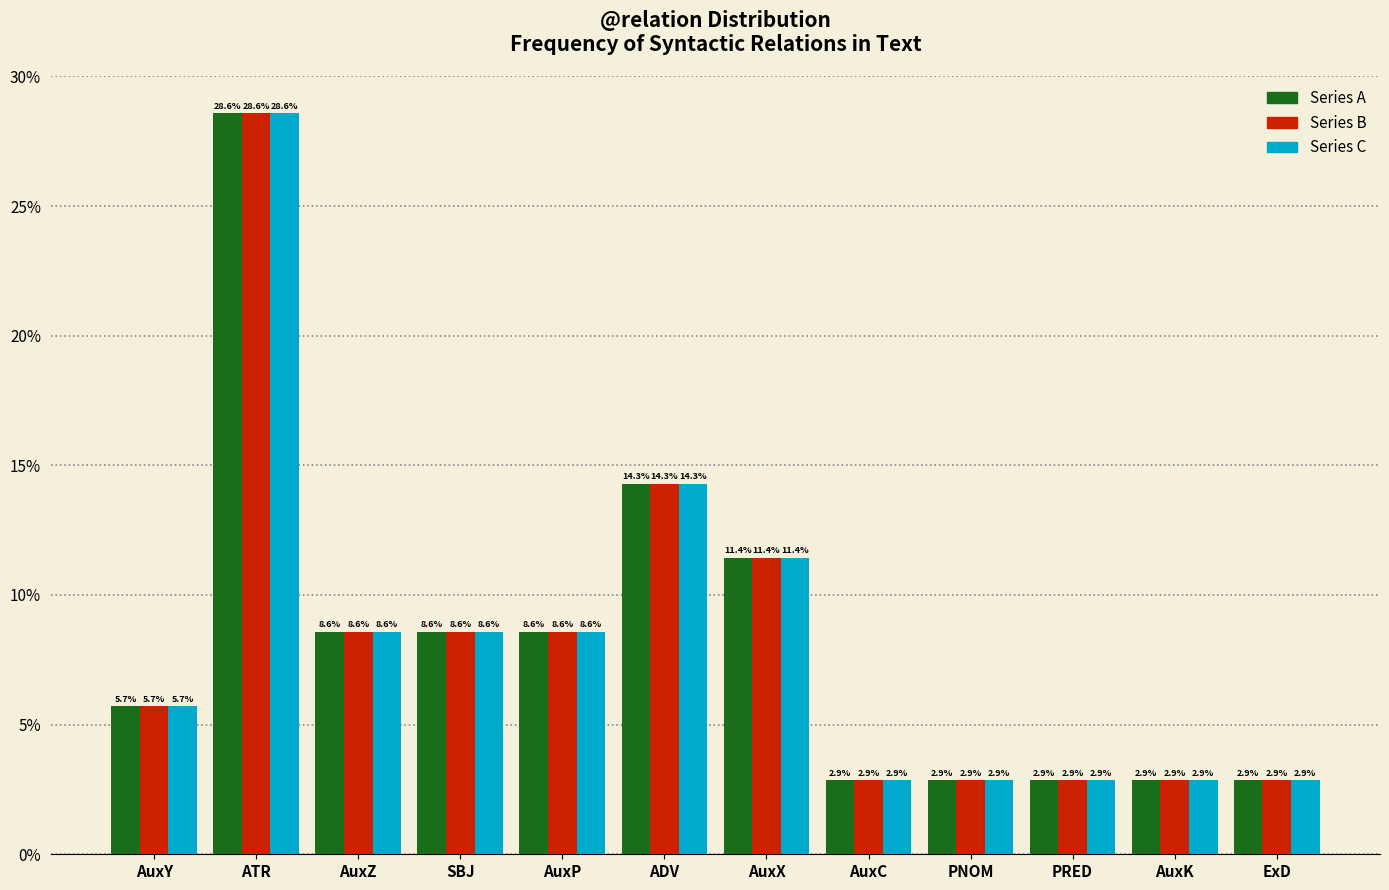

Does the chart contain stacked bars?

No